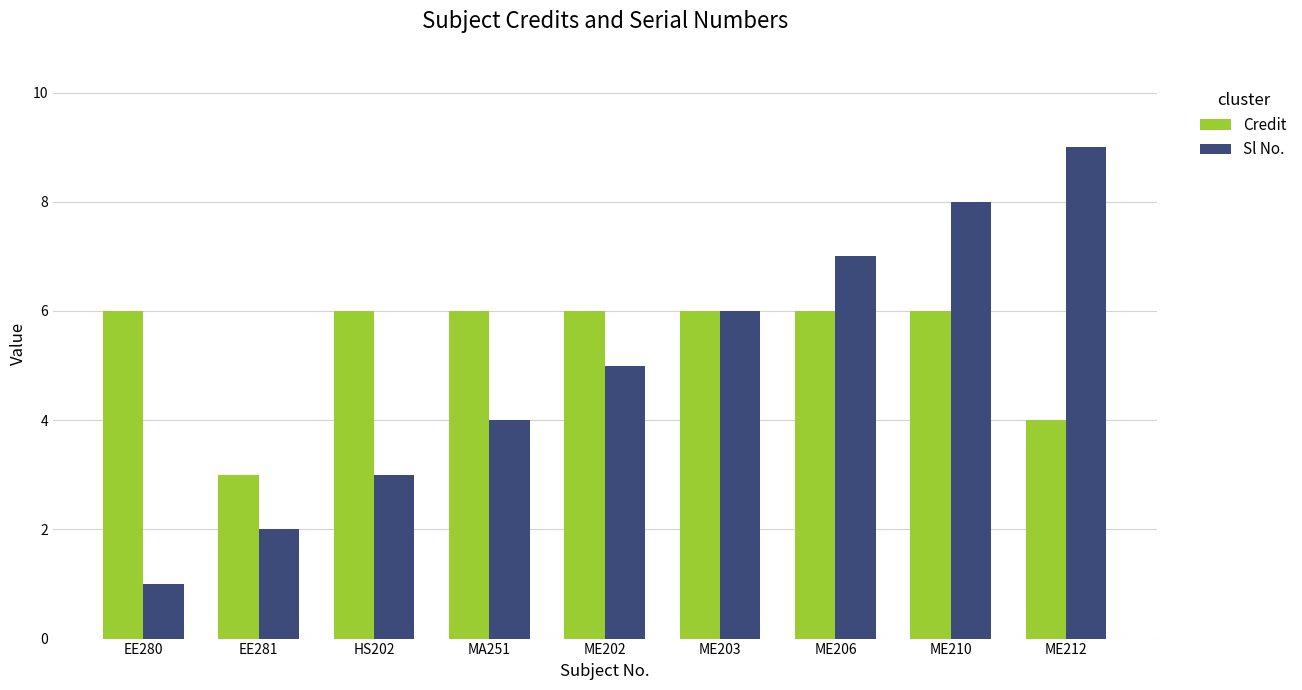

At EE281, list the series in order from largest to smallest.

Credit, Sl No.